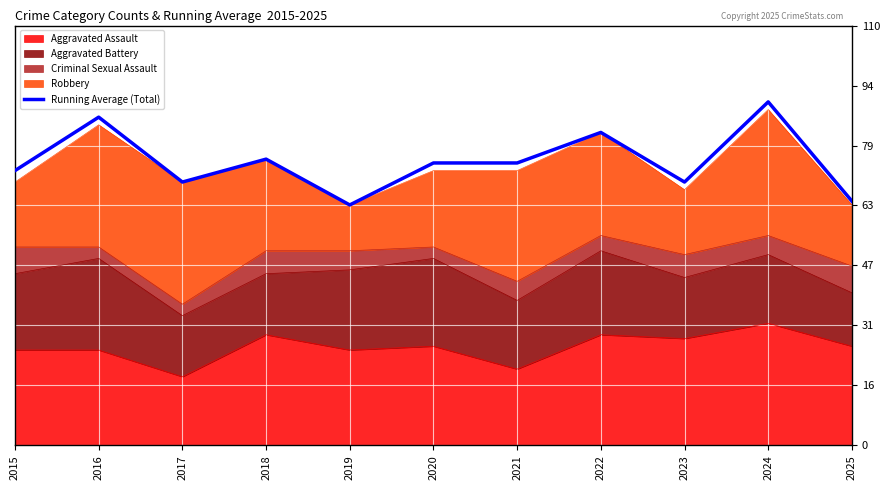

Reading right to left, what are all the values shown in this chart?

64	90	69	82	74	74	63	75	69	86	72